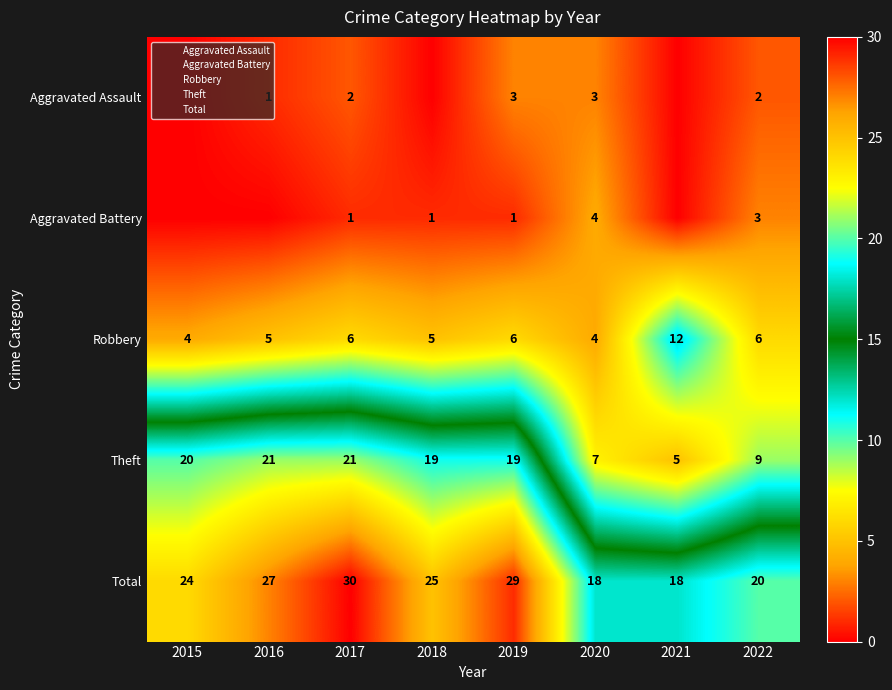

At how many categories does at least one series exceed 18?

6